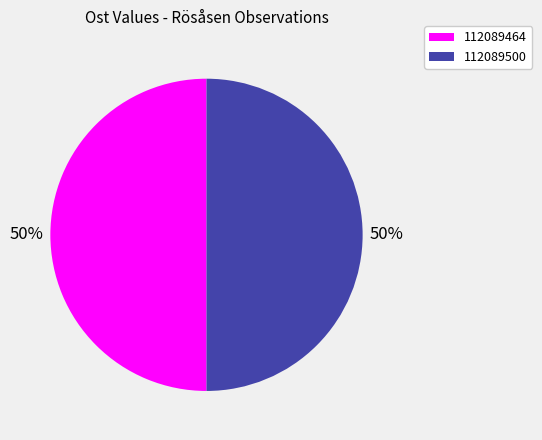

Is the sum of 112089464 and 112089500 greater than half?

Yes